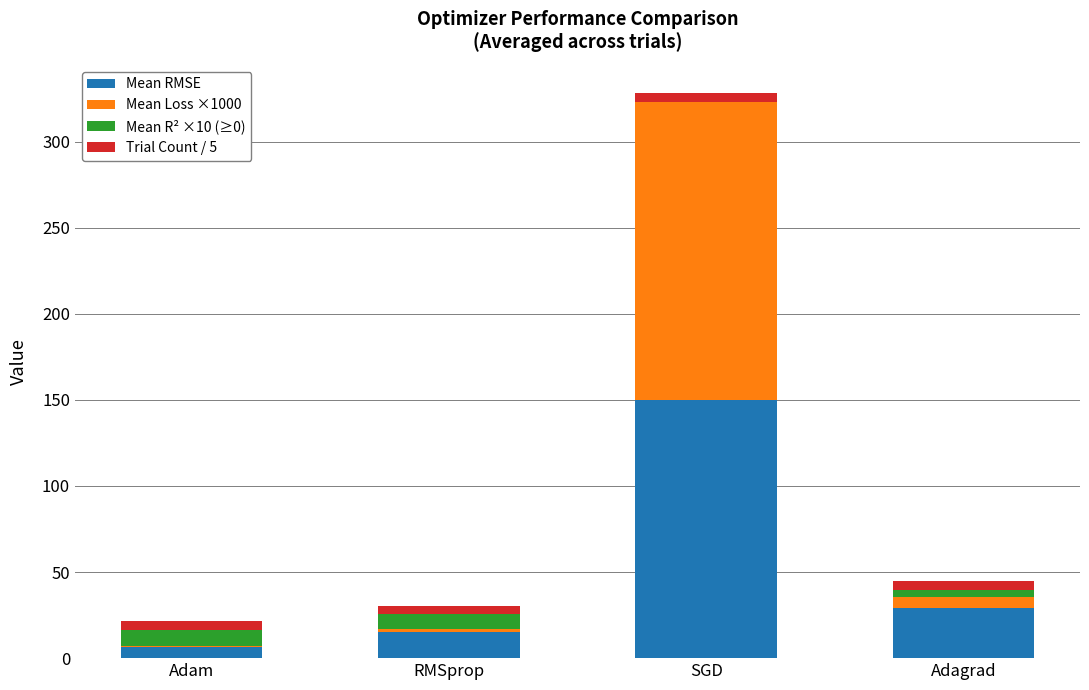

How many categories are shown in the chart?

4